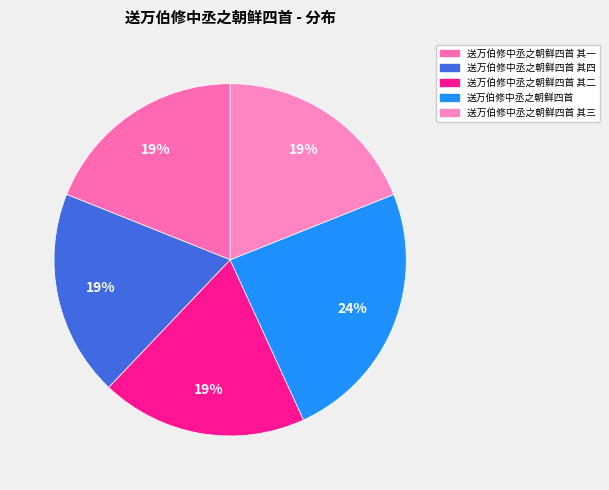

Rank the categories by value from highest to lowest.

送万伯修中丞之朝鲜四首, 送万伯修中丞之朝鲜四首 其四, 送万伯修中丞之朝鲜四首 其三, 送万伯修中丞之朝鲜四首 其二, 送万伯修中丞之朝鲜四首 其一